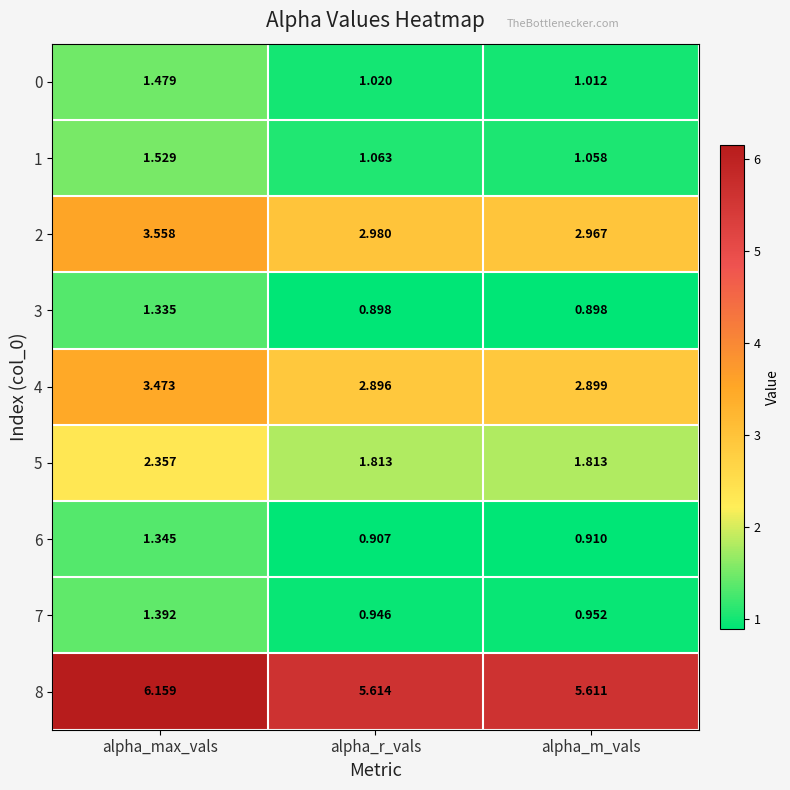

Which series has the largest range (max minus min)?

2